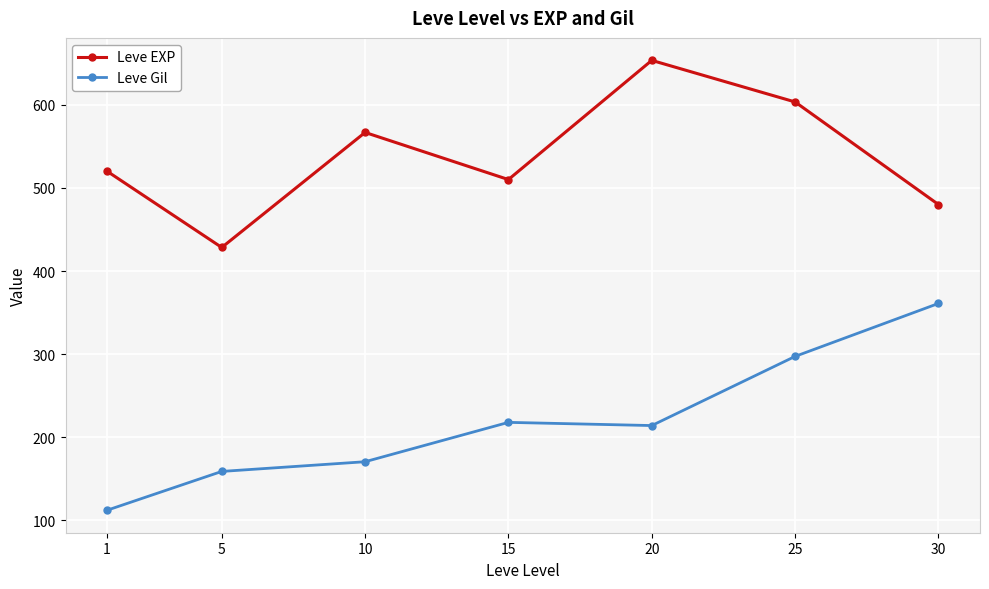

Rank the series by their average value, from highest to lowest.

Leve EXP, Leve Gil